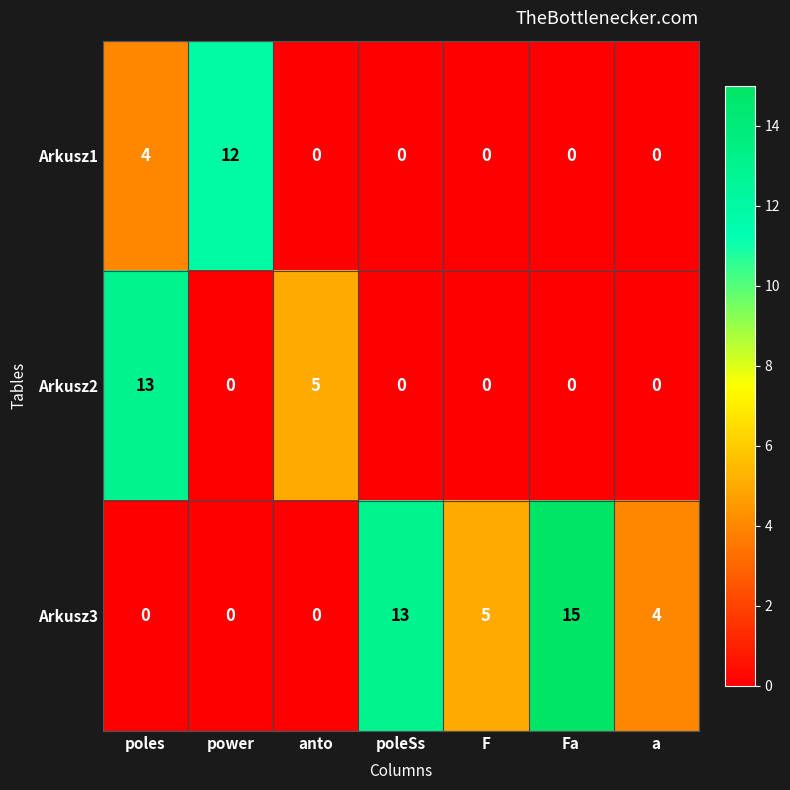

List the series in order of their peak value, lowest first.

Arkusz1, Arkusz2, Arkusz3